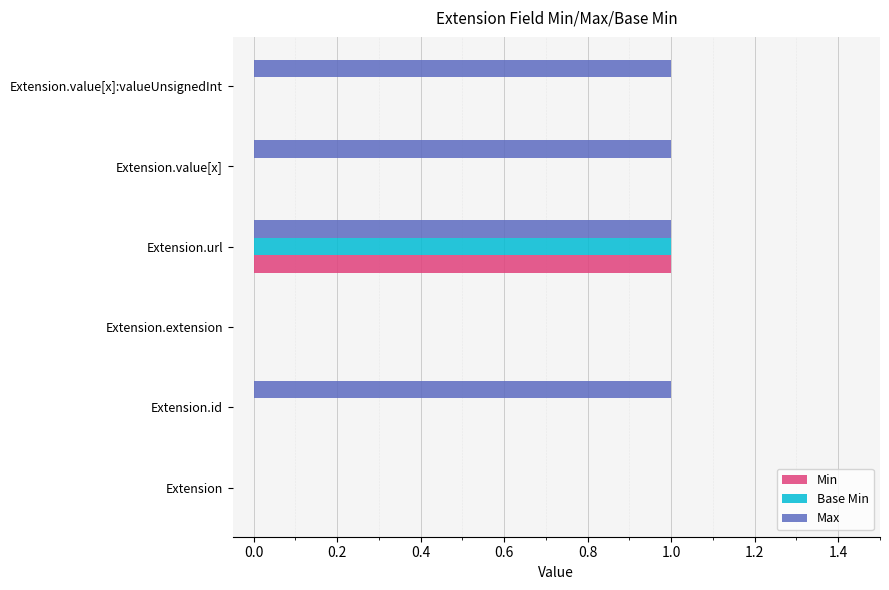

Which series changed the most between Extension.id and Extension.extension?

Max